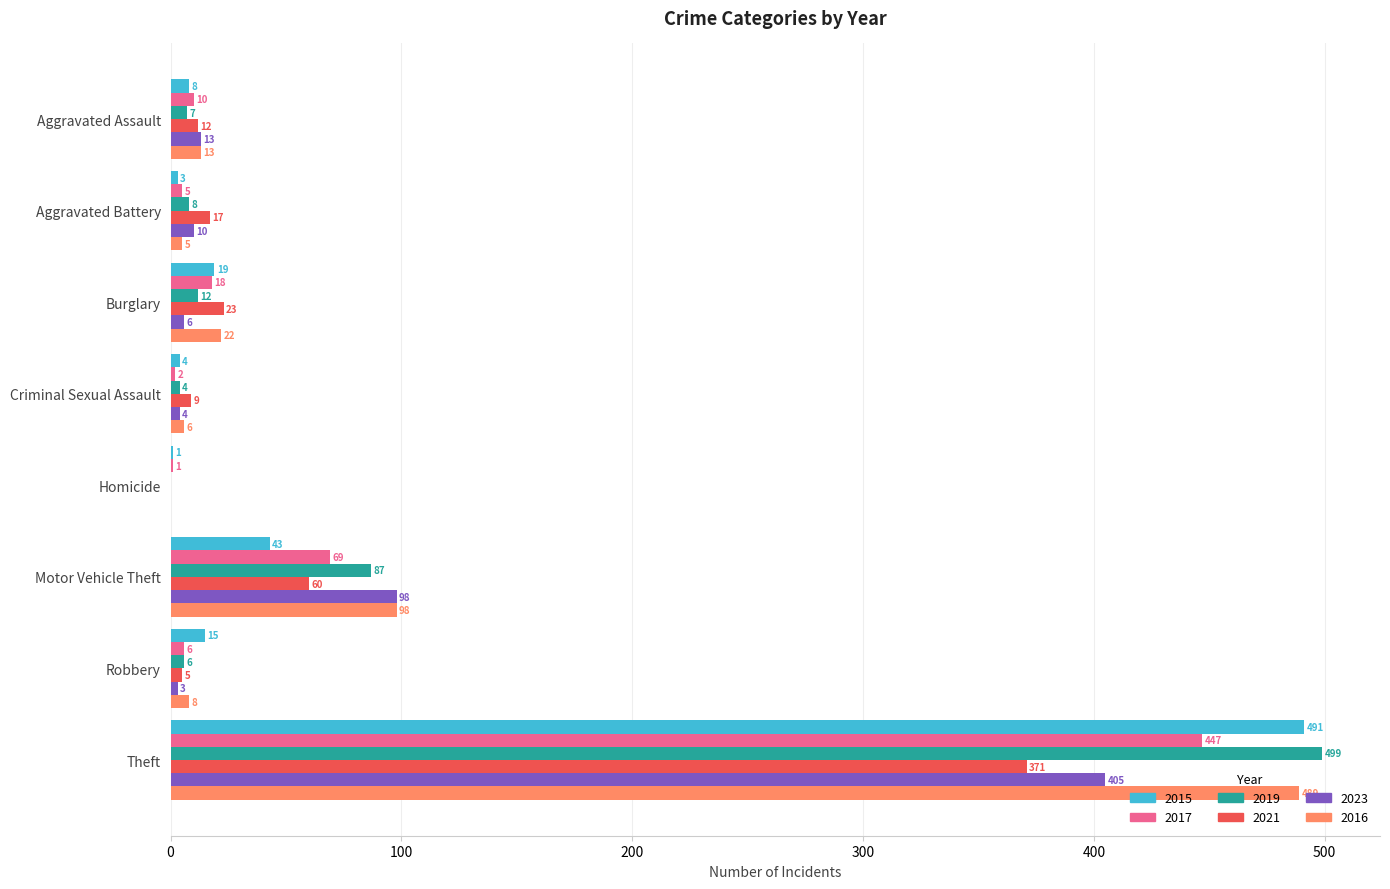

Read the 2015 value at Motor Vehicle Theft, to the nearest 5.

45